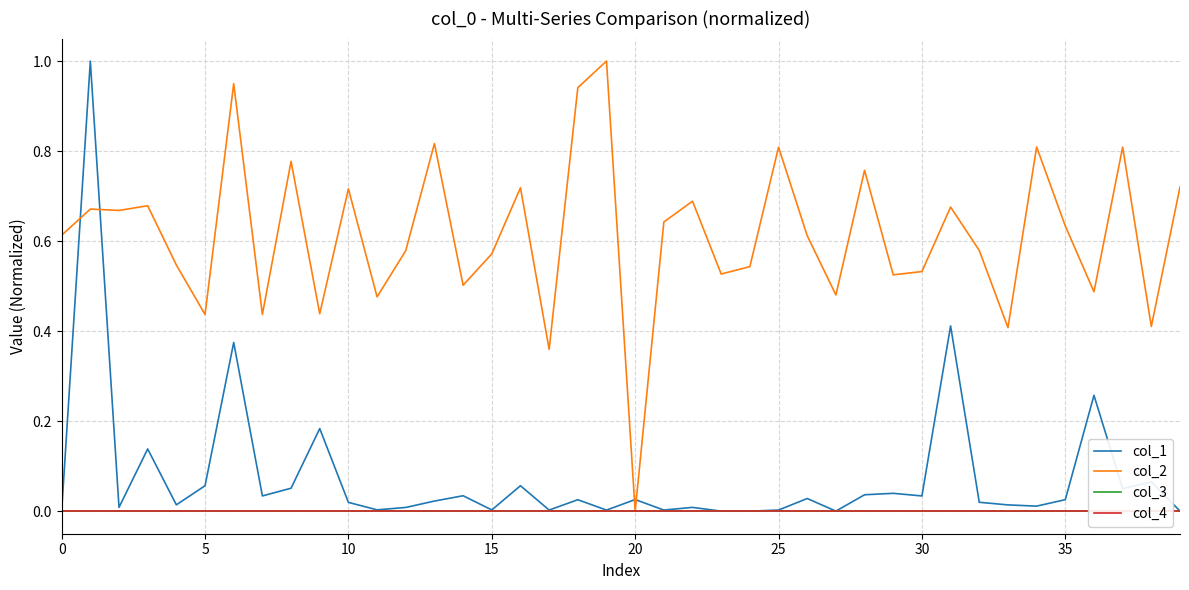

Which has a higher value, 19 or 21?

21